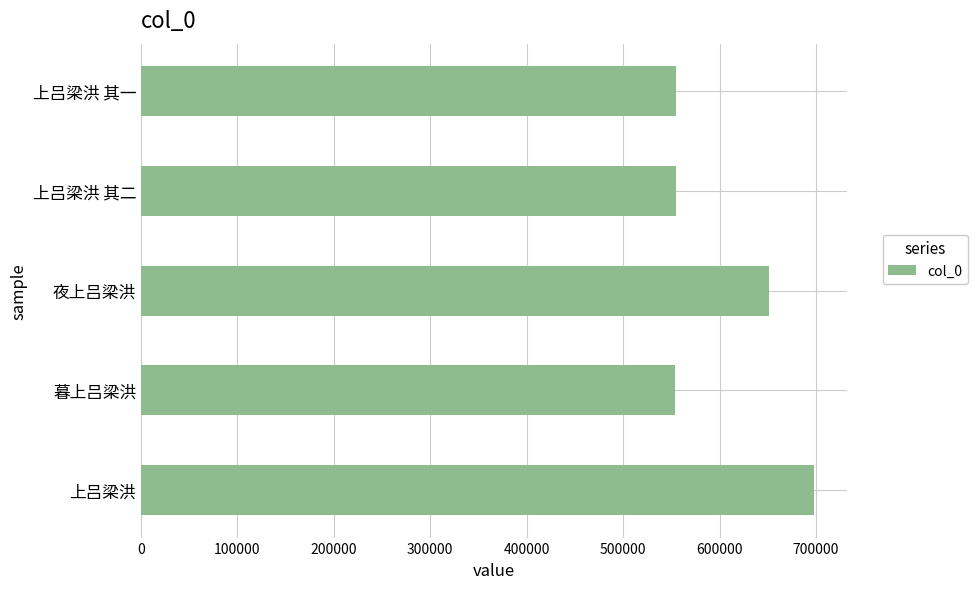

Does the chart contain stacked bars?

No